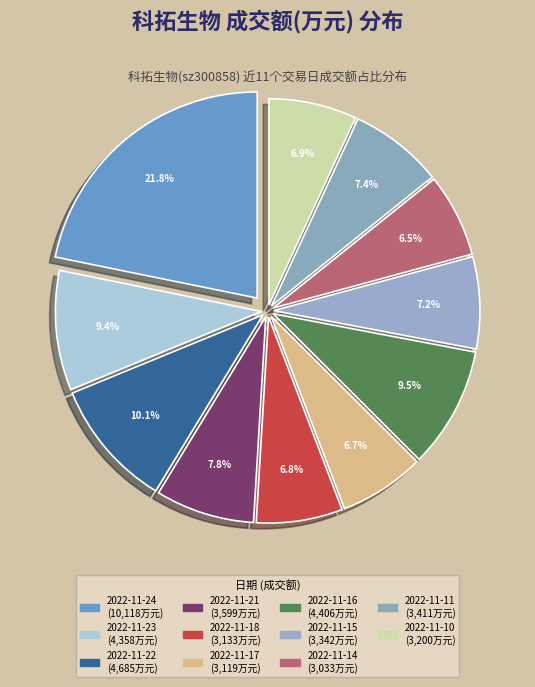

Combined, do 2022-11-23 and 2022-11-14 account for over 50%?

No